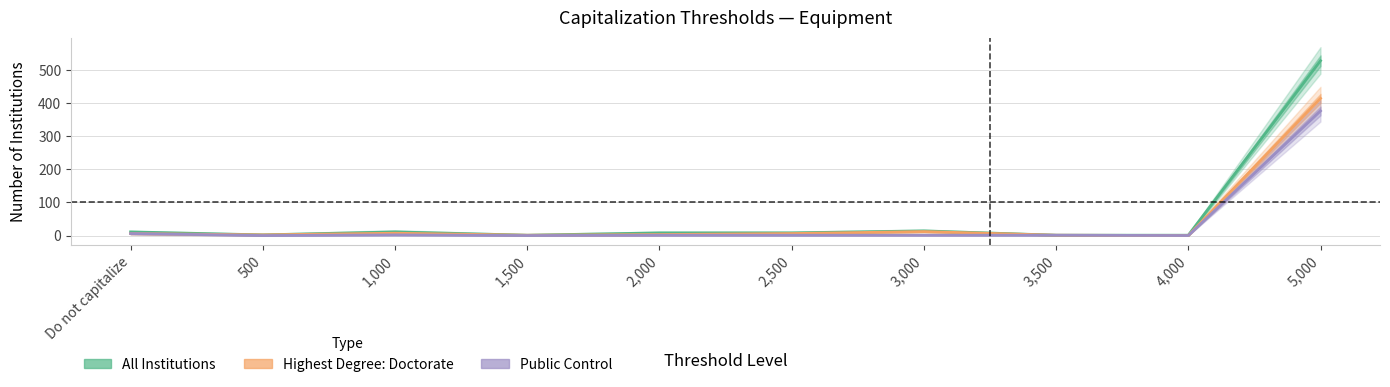

What is the sum of all All Institutions values?

586